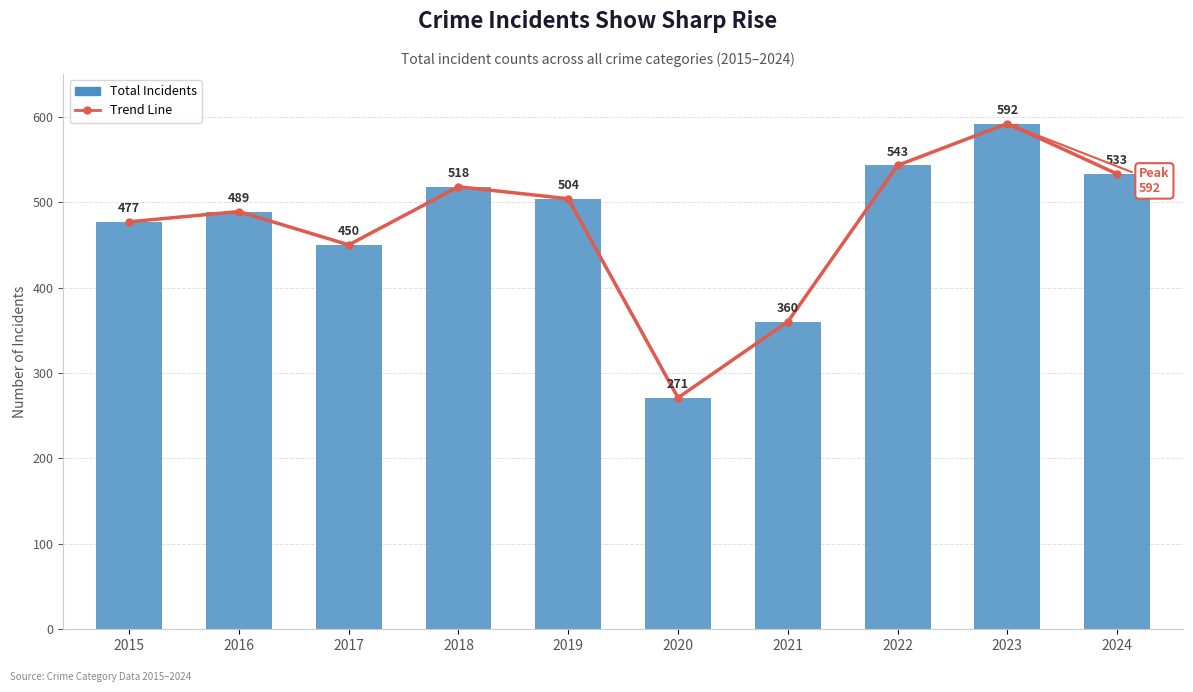

Where is Total nearest to the value 431?

2017